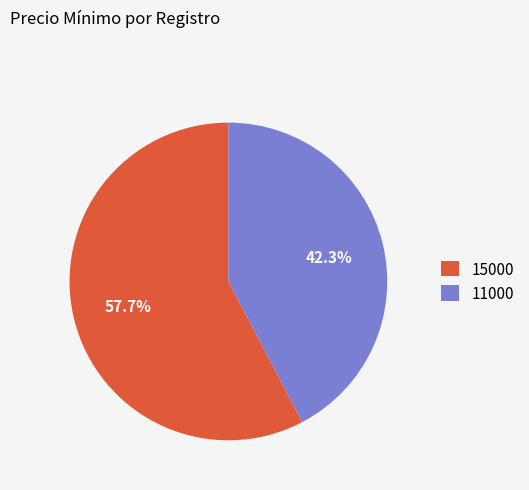

What percentage is NOT represented by 15000?

42.3%